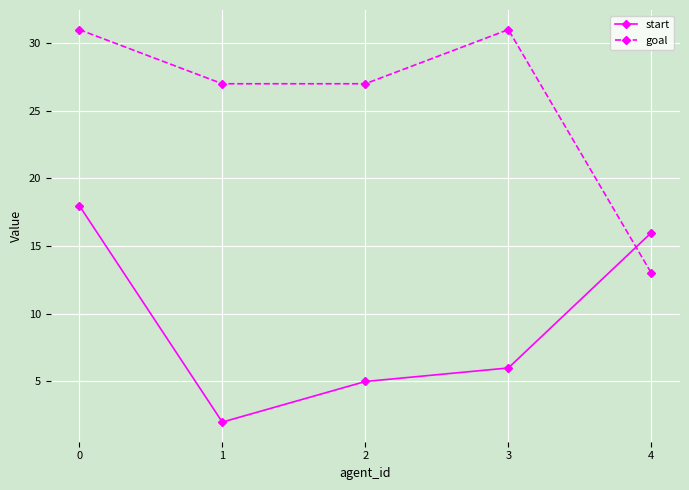

What is the difference between the start values at 0 and 4?

2